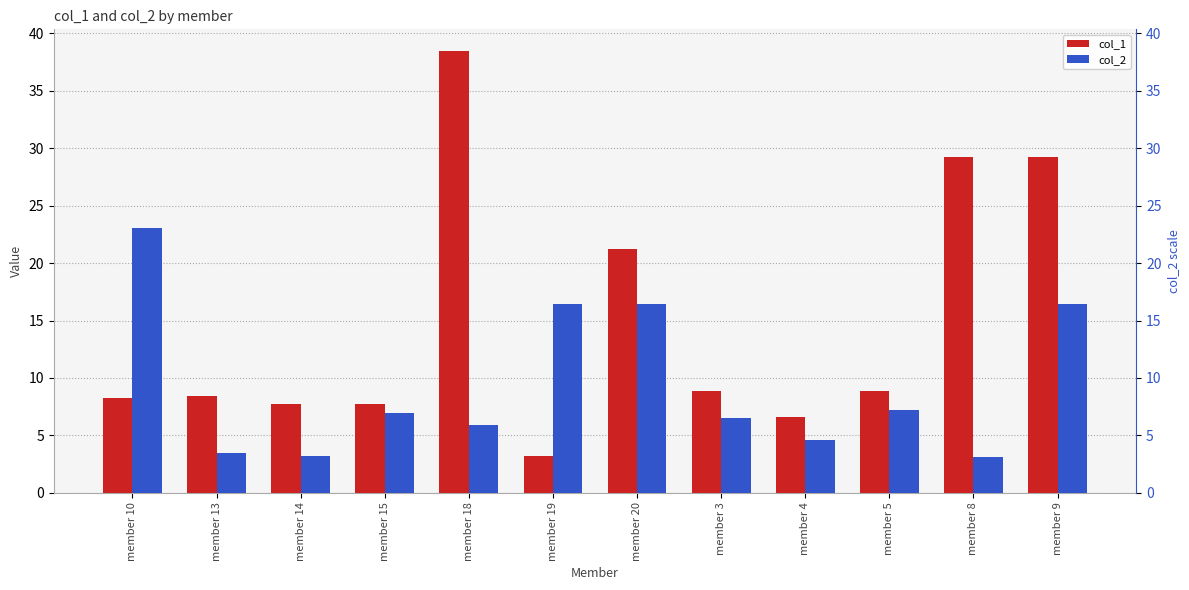

What is the sum of all col_2 values?

113.3